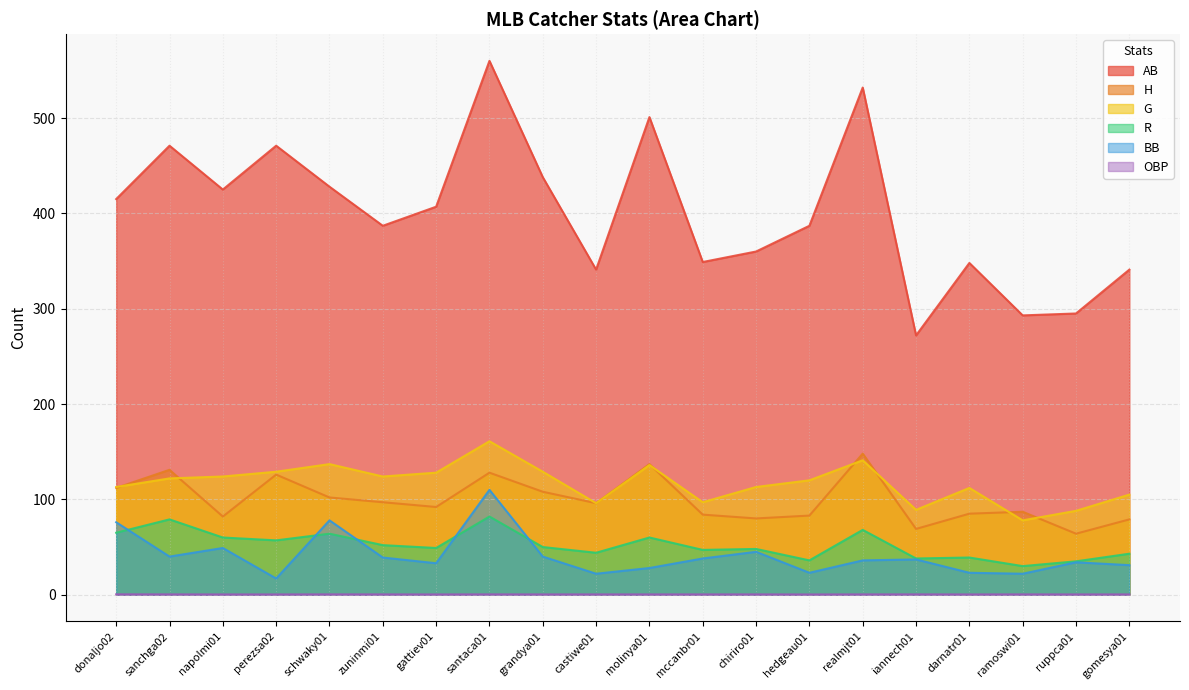

What is the maximum value for AB?

560.0